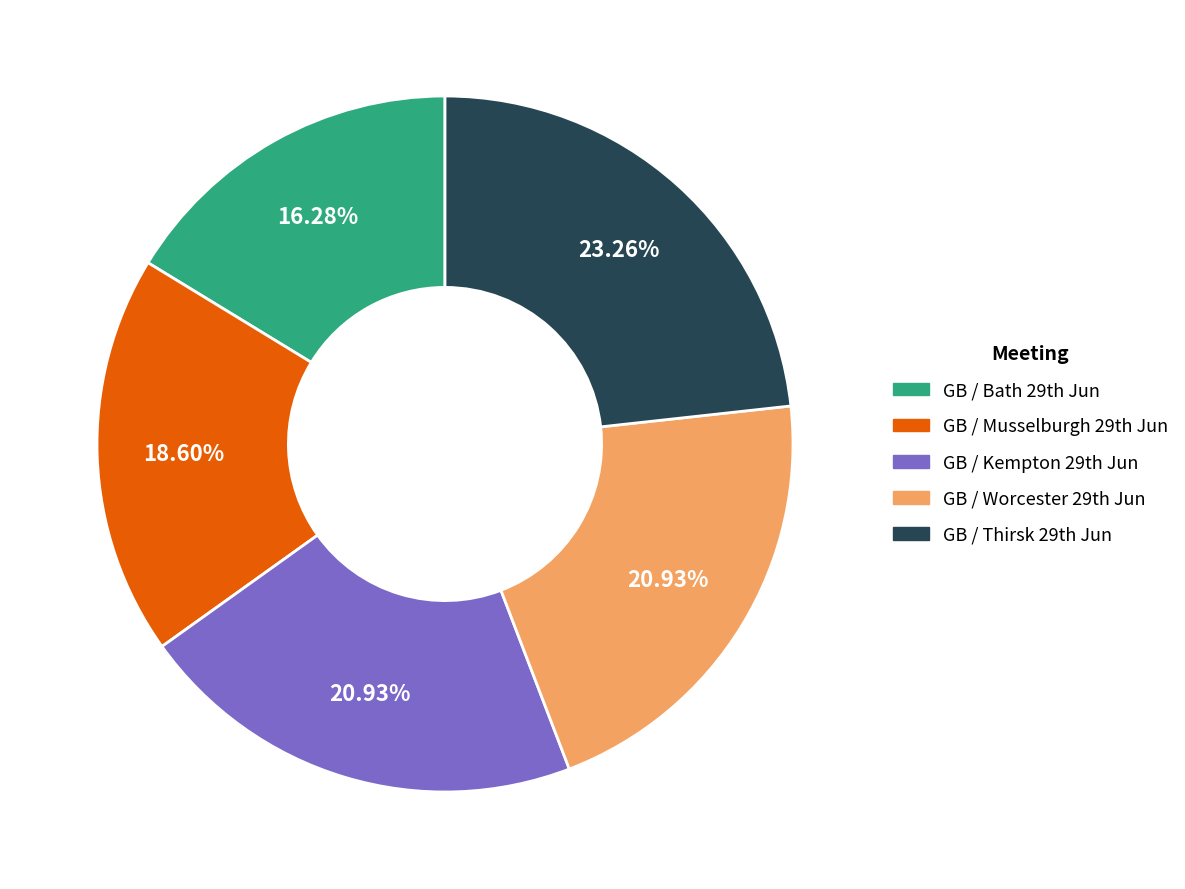

What is the largest slice in the pie chart?

GB / Thirsk 29th Jun